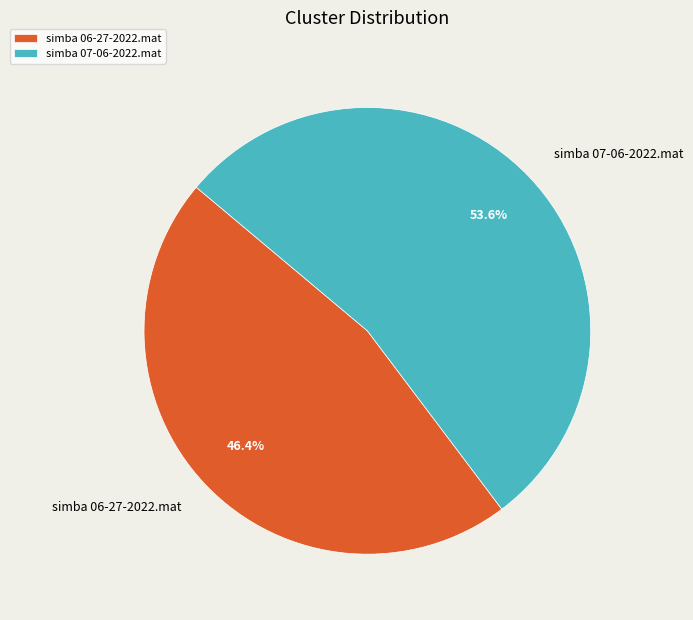

Is it true that simba 06-27-2022.mat is 58% of the pie?

False